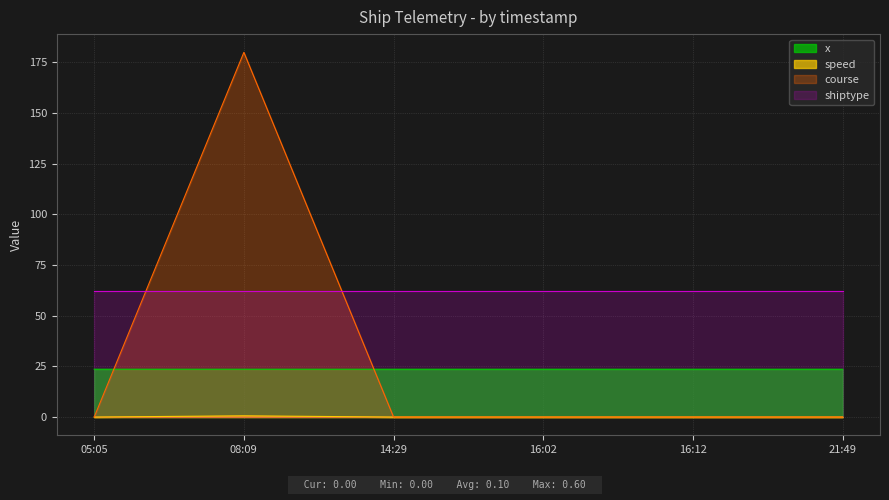

Which series has the largest total across all categories?

shiptype